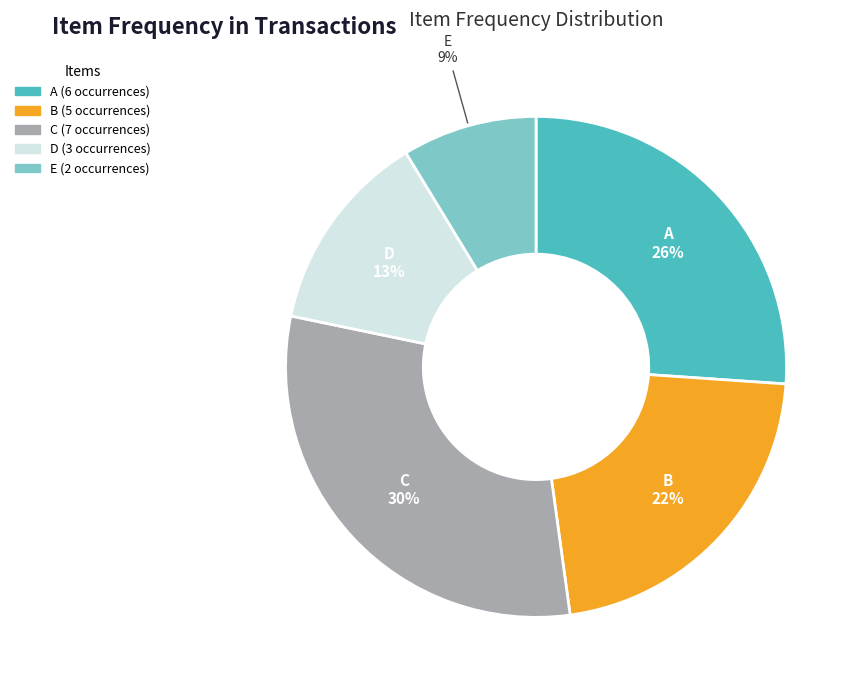

Which slice is the smallest?

E